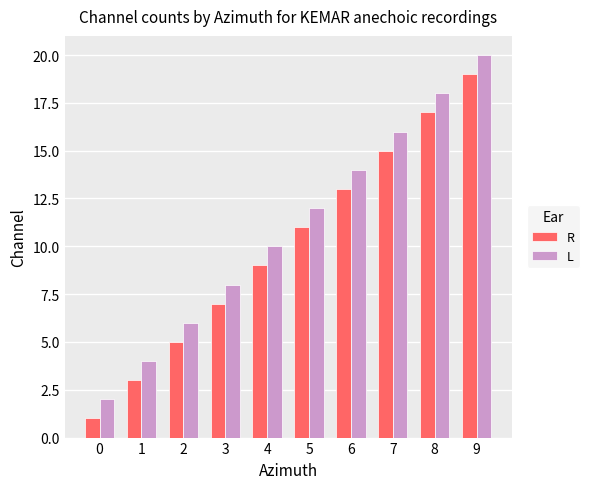

Are the bars horizontal?

No